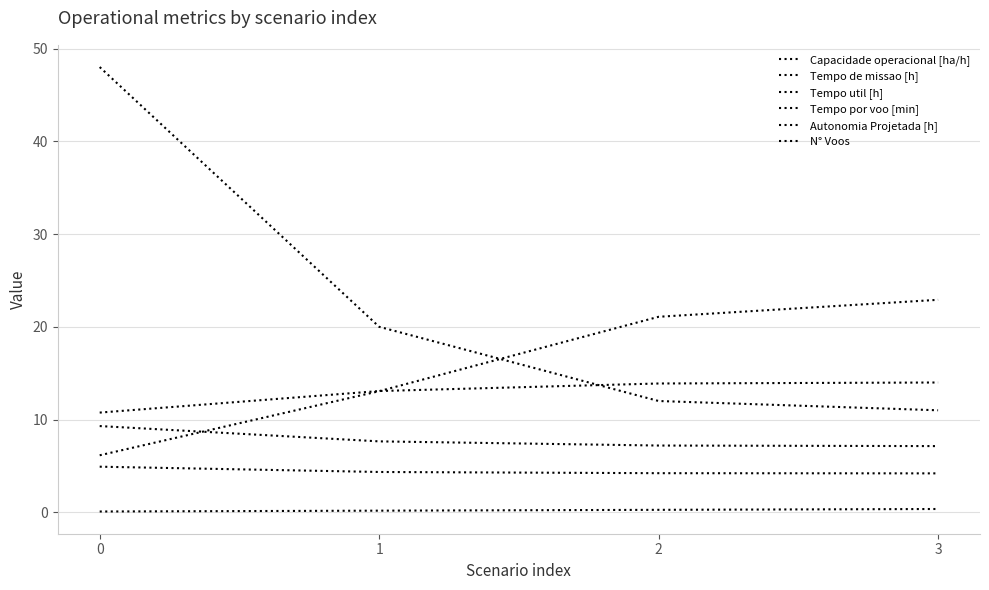

Is it true that Tempo de missao [h] equals 10.5 at 2?

False